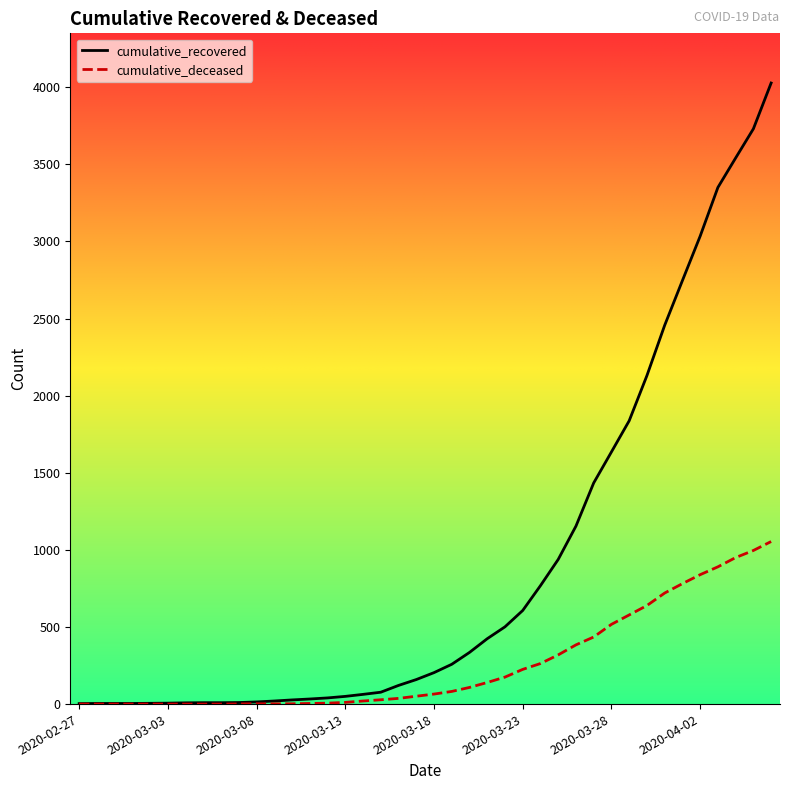

Rank the series by their maximum value, from lowest to highest.

cumulative_deceased, cumulative_recovered